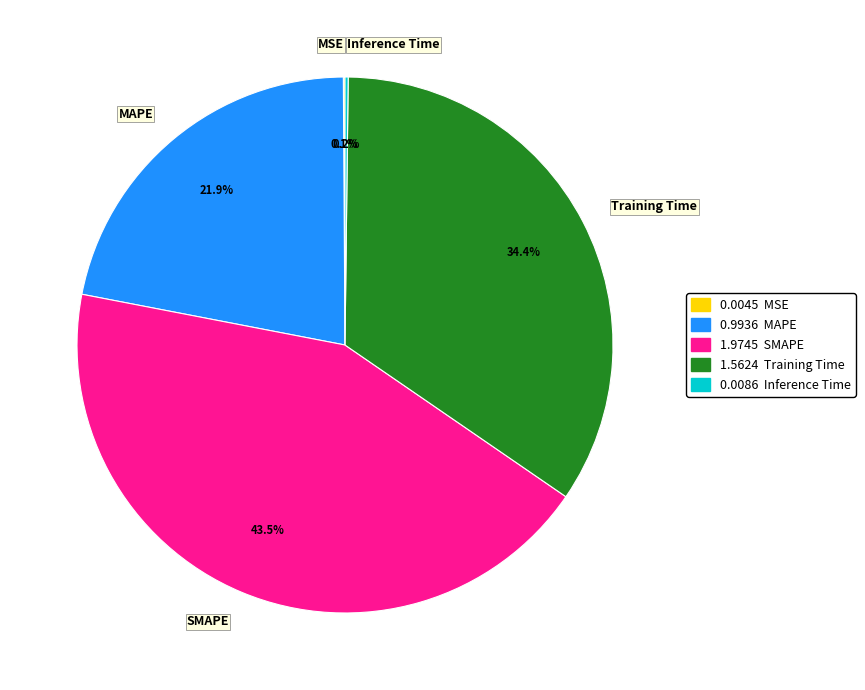

Is there any slice that represents more than half of the pie?

No